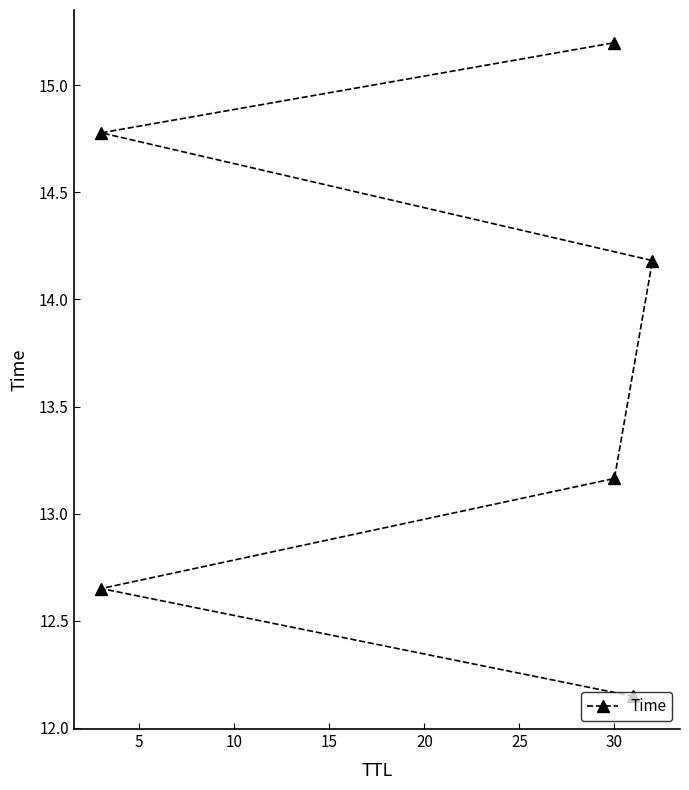

True or false: the data has more than 2 interior local peaks.

False